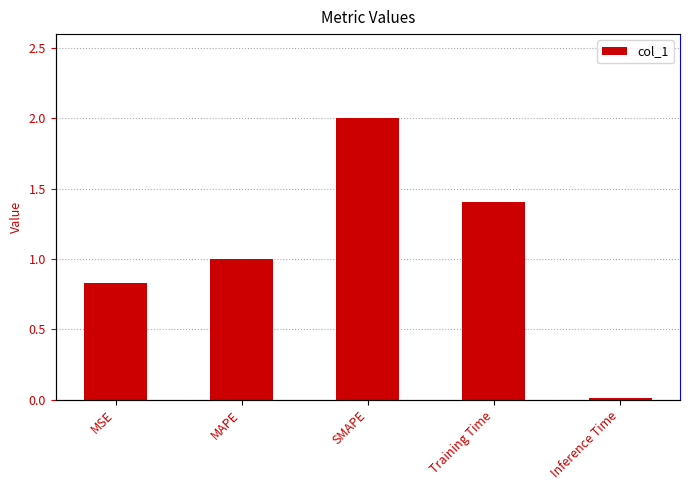

Reading left to right, list all the values displayed in this chart.

MSE=0.8	MAPE=1.0	SMAPE=2.0	Training Time=1.4	Inference Time=0.0